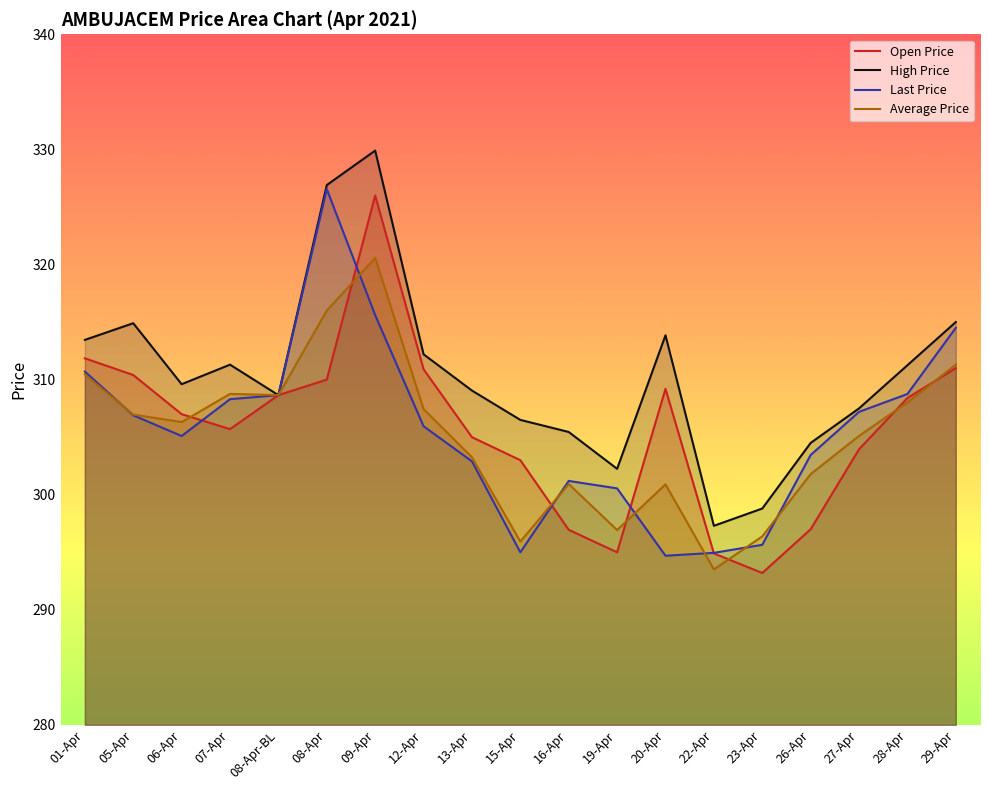

The Last Price series shows 305.1 at 06-Apr. True or false?

True